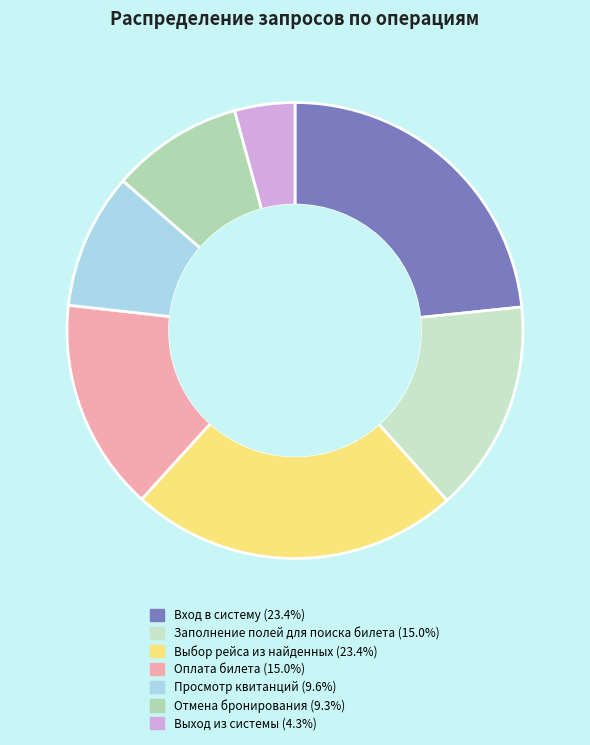

How many slices are in this pie chart?

7